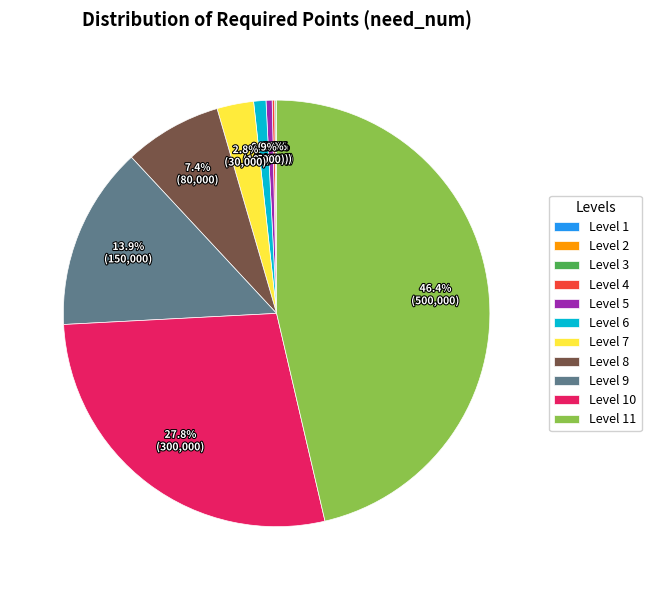

Does any single category account for the majority?

No